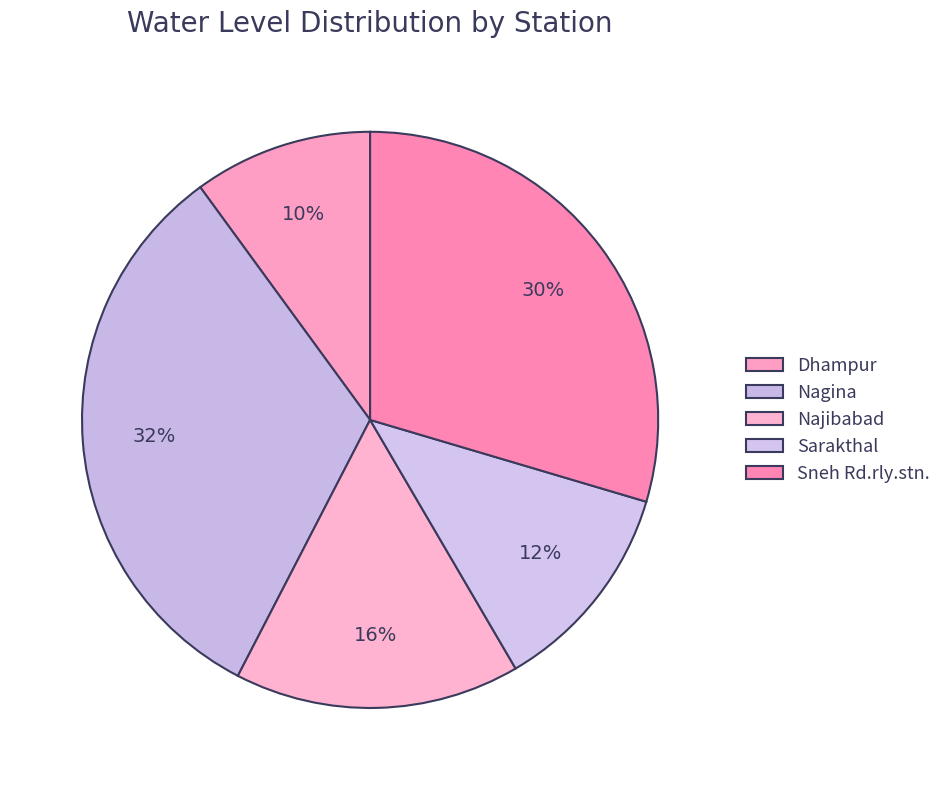

The Sneh Rd.rly.stn. slice represents 23% of the pie. True or false?

False